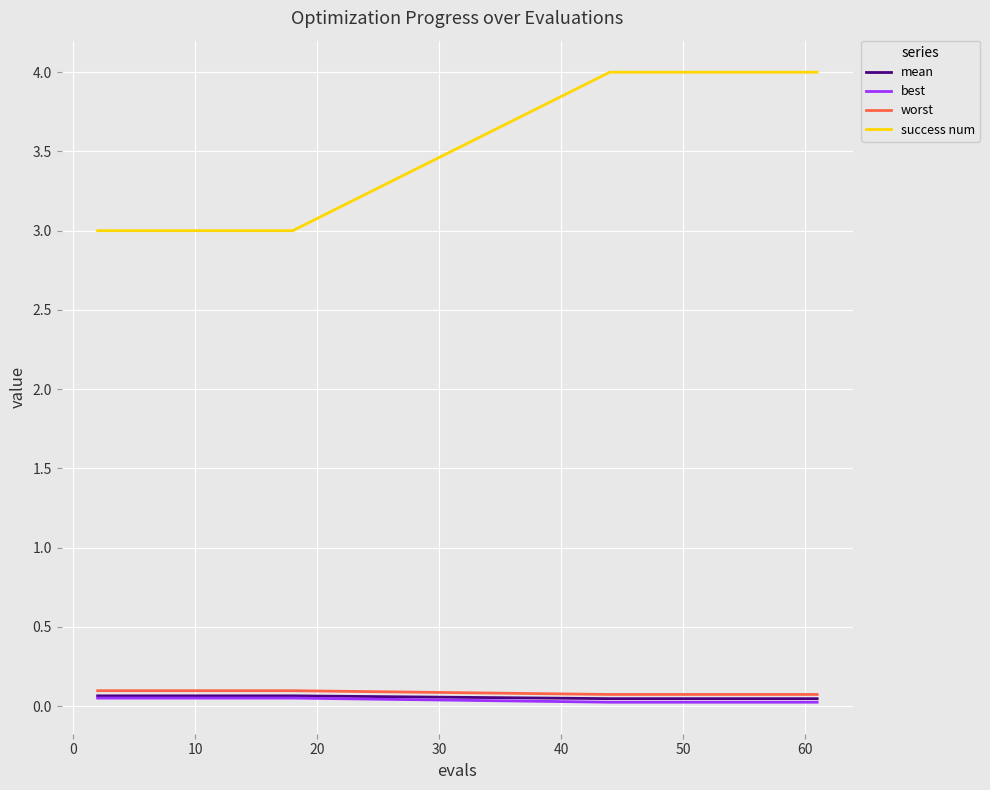

What is the maximum value shown in the chart?

4.0